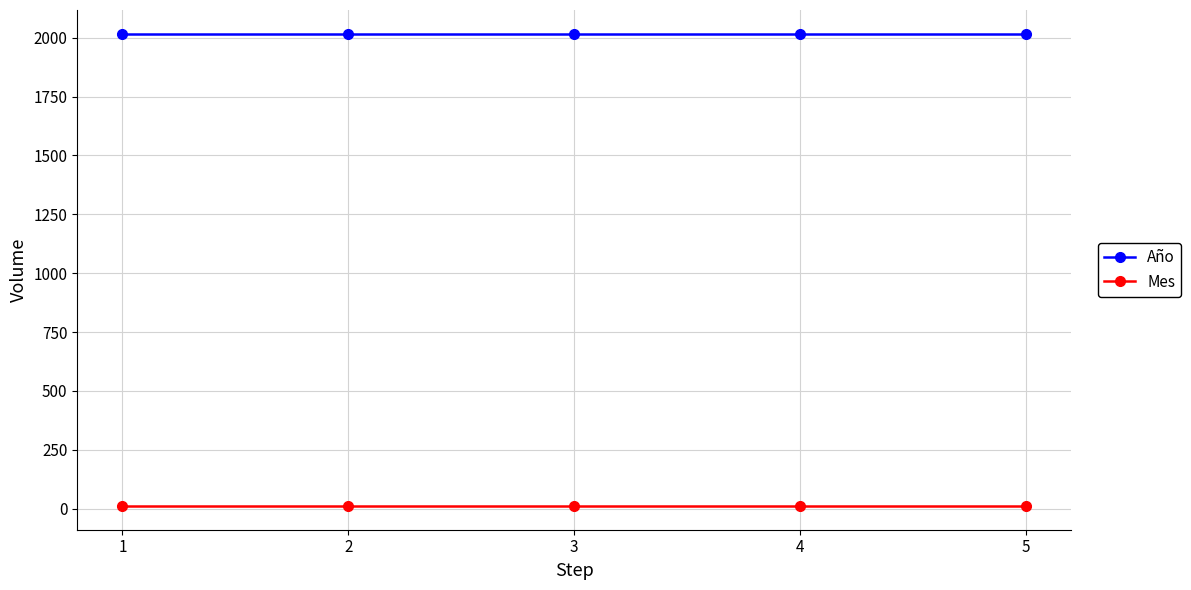

What is the maximum value for Año?

2017